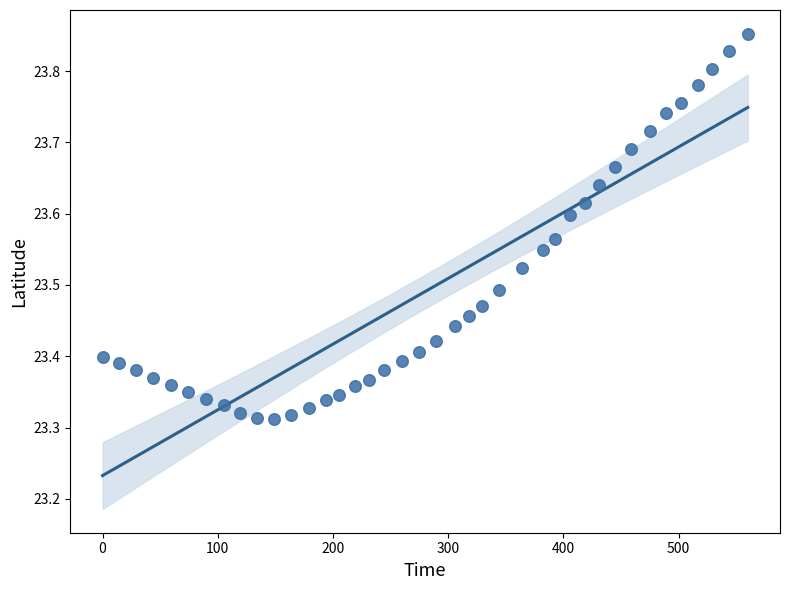

What is the range of Y values (max minus min)?

0.5